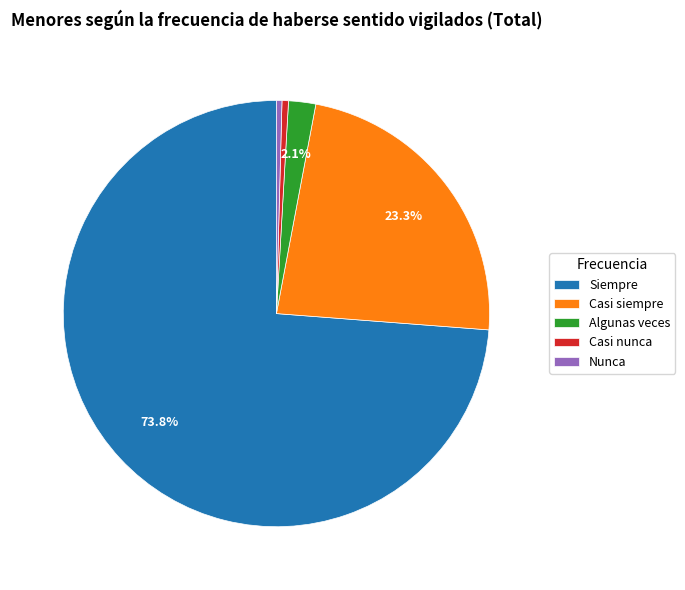

How many segments does this pie chart have?

5